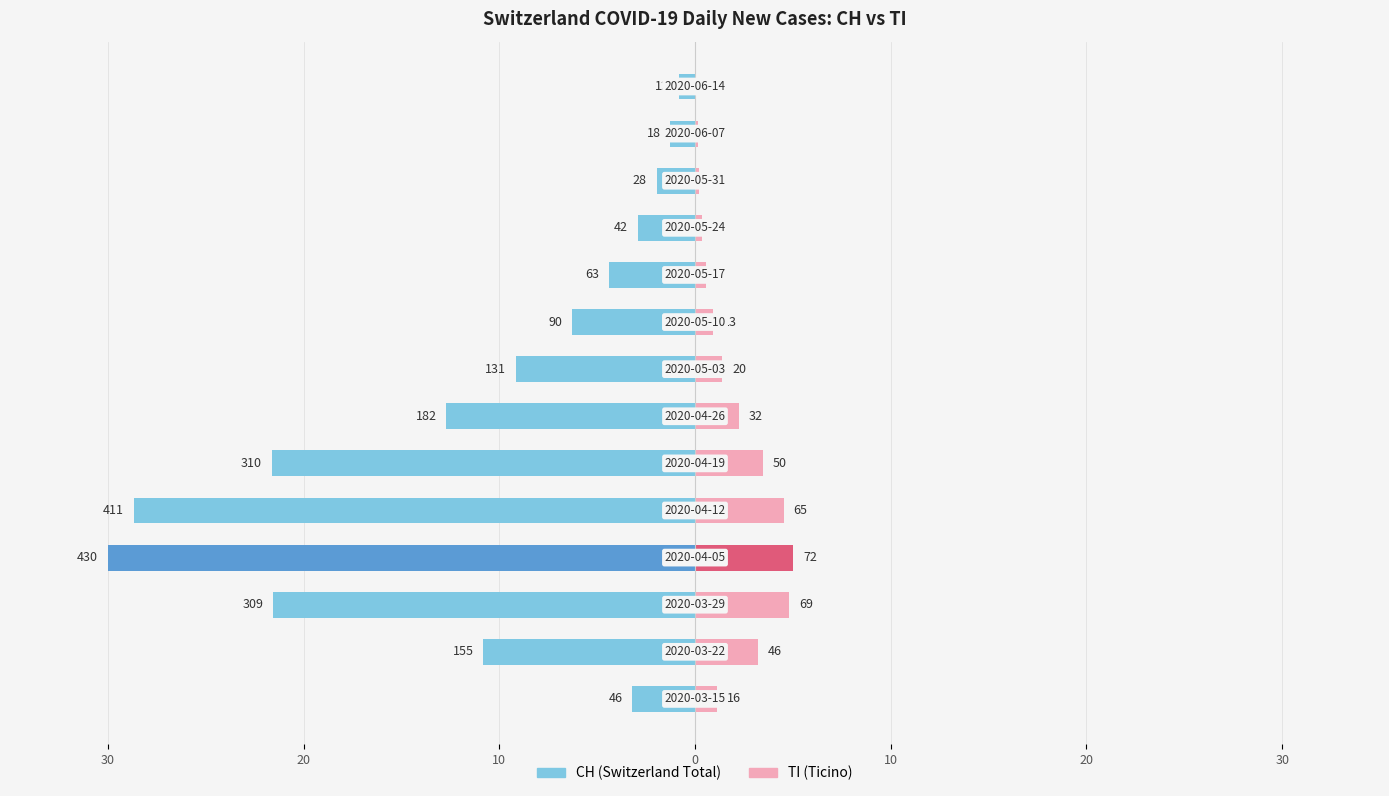

The value of TI (Ticino) at 10 is 1.5. True or false?

False